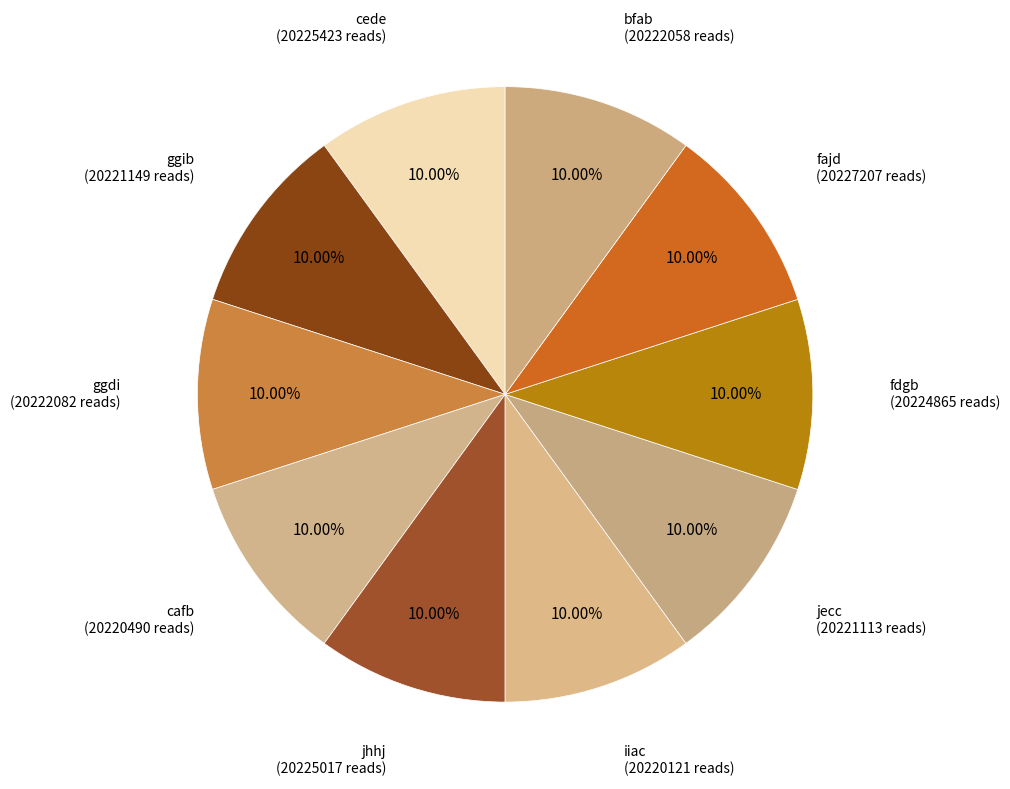

Is there any slice that represents more than half of the pie?

No